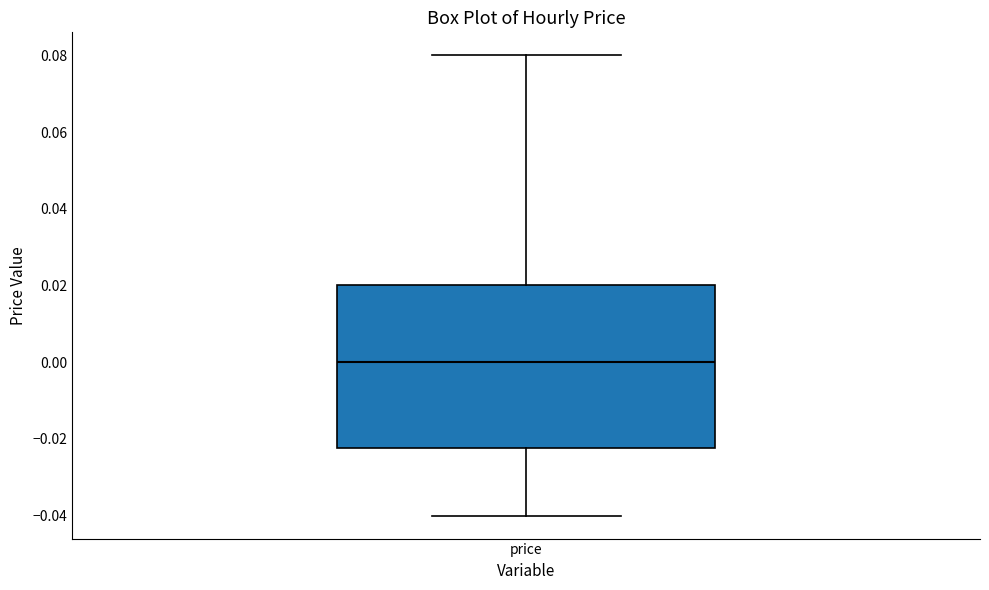

Read this box plot against the y-axis: the position of the median line, the range covered by the box, and the ends of both whiskers. The values are not printed on the chart, so give them approximately, as read against the axis.

median 0.000, box -0.022 to 0.020, whiskers -0.040 to 0.080